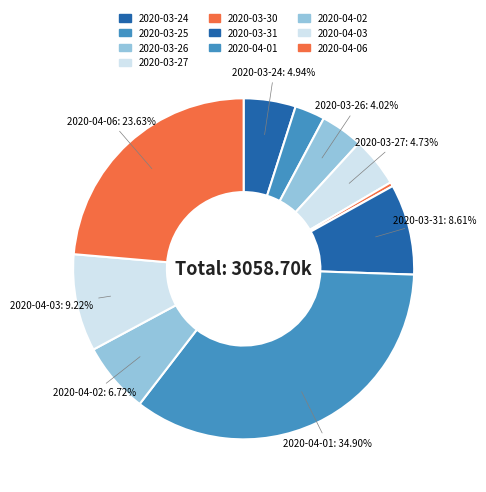

Count the number of slices in the pie.

10